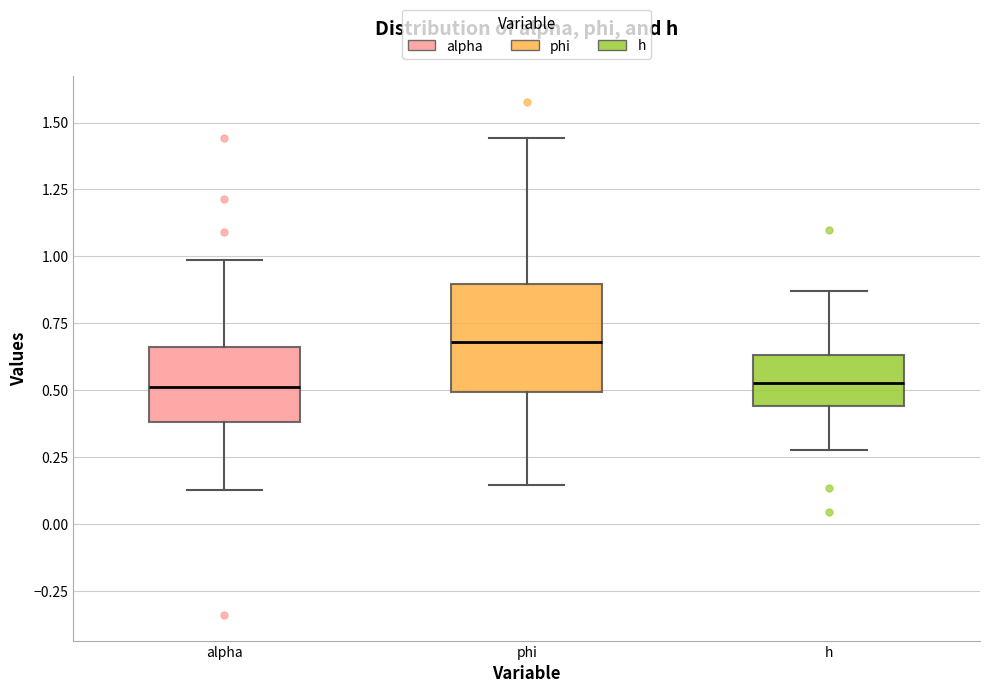

Comparing the boxes themselves (not the whiskers), which one is the tallest?

phi